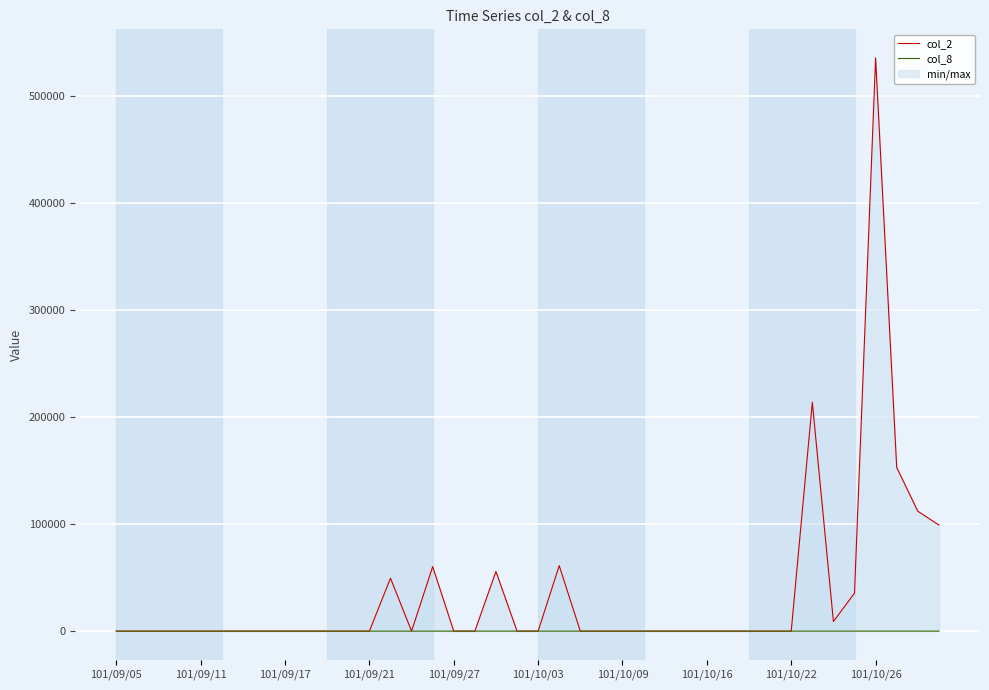

What is the sum of the col_2 values at 101/09/27 and 101/10/26?

535880